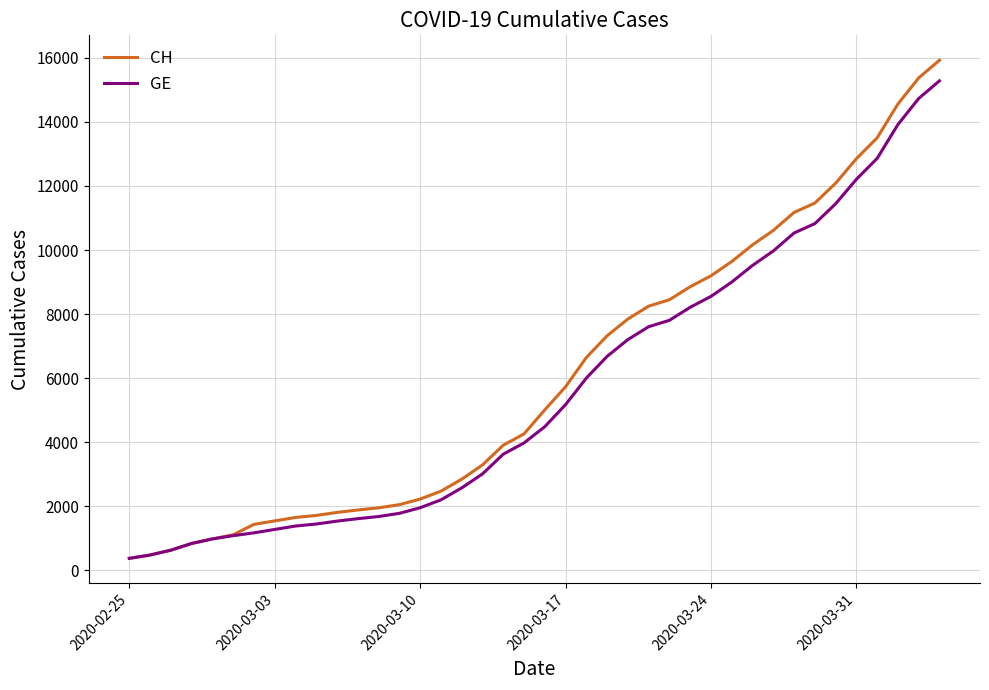

What is the highest value of the GE series?

15284